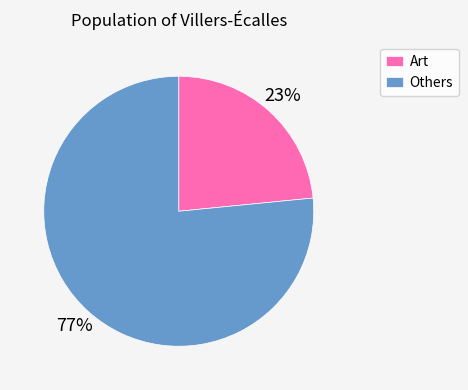

To the nearest percent, what is the combined percentage of Art and Others?

100%